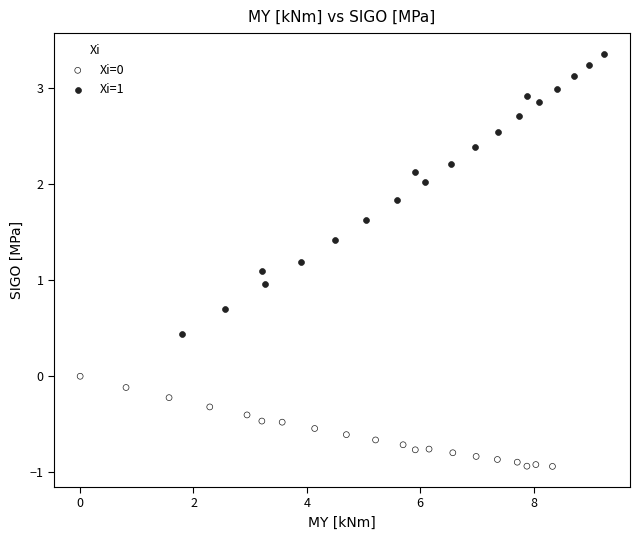

Which series reaches the maximum Y coordinate?

Xi=1